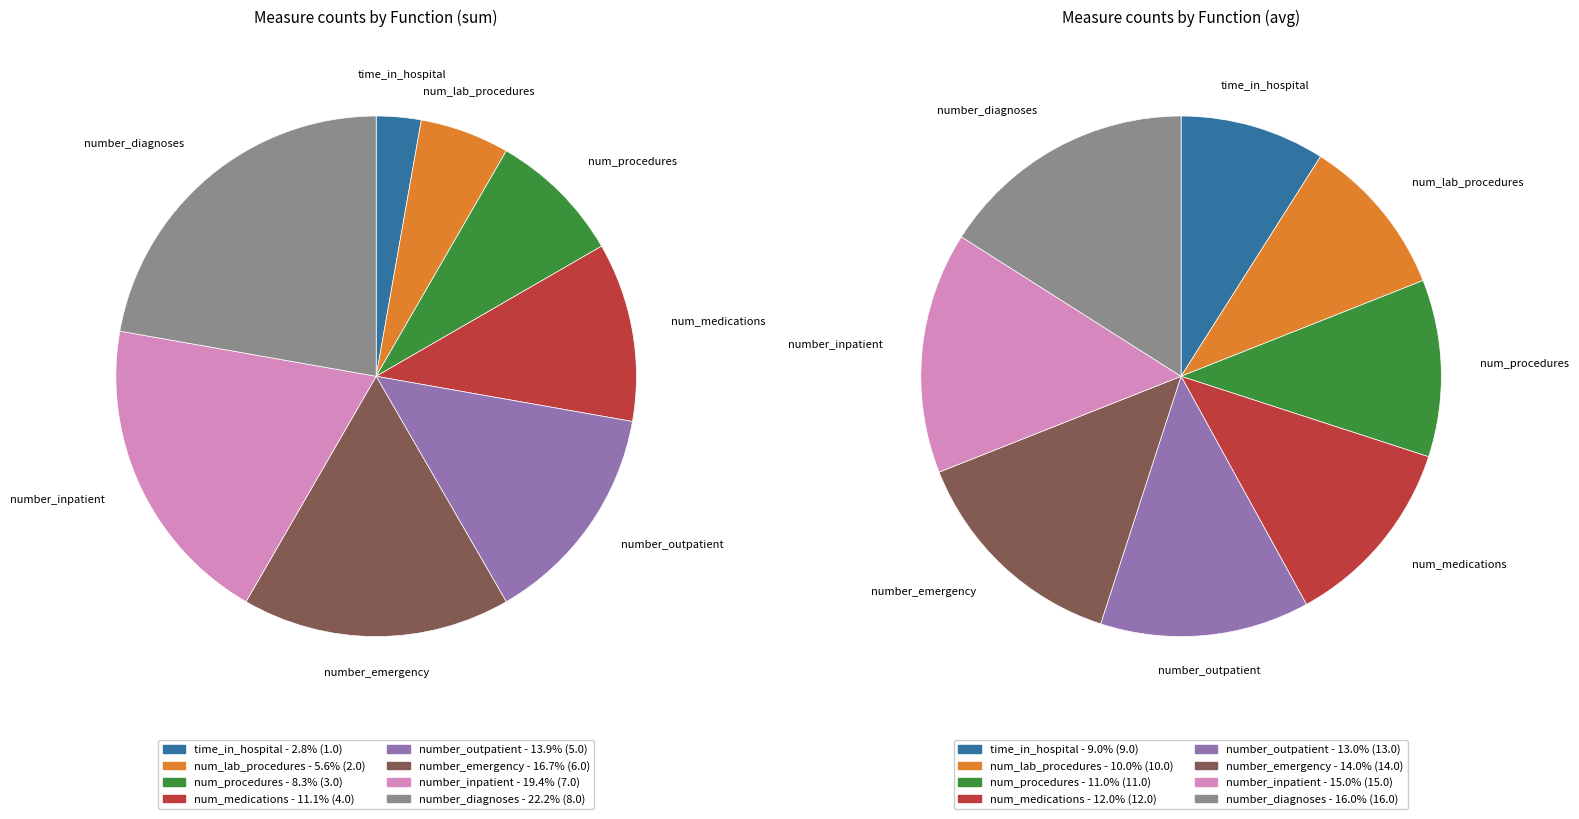

Is there any slice that represents more than half of the pie?

No